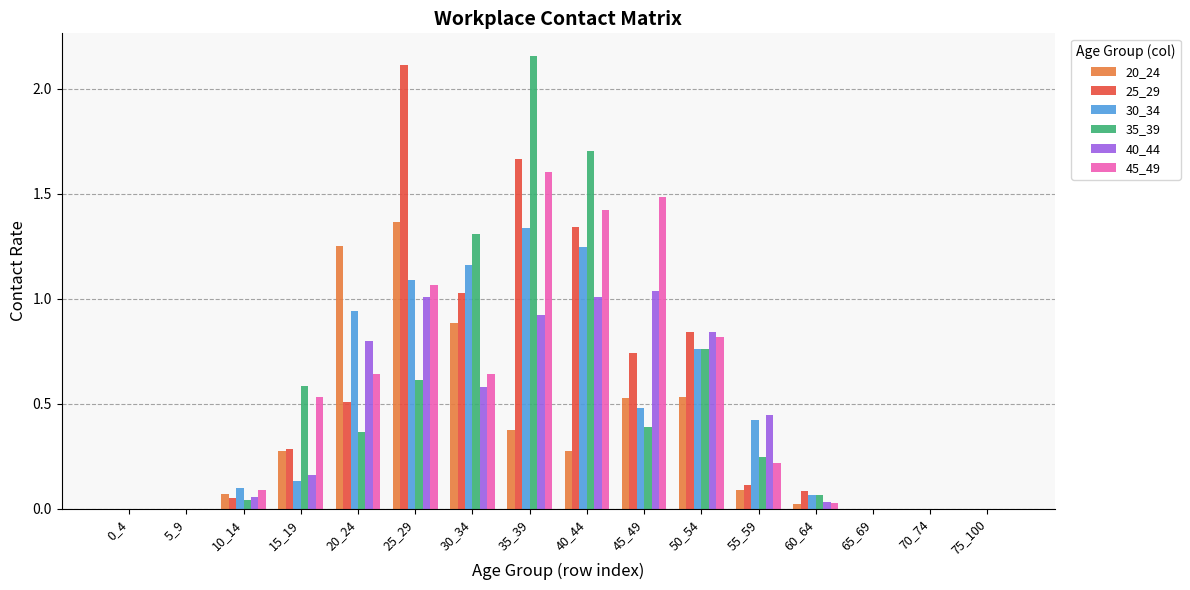

What is the sum of the 30_34 values at 45_49 and 30_34?

1.6